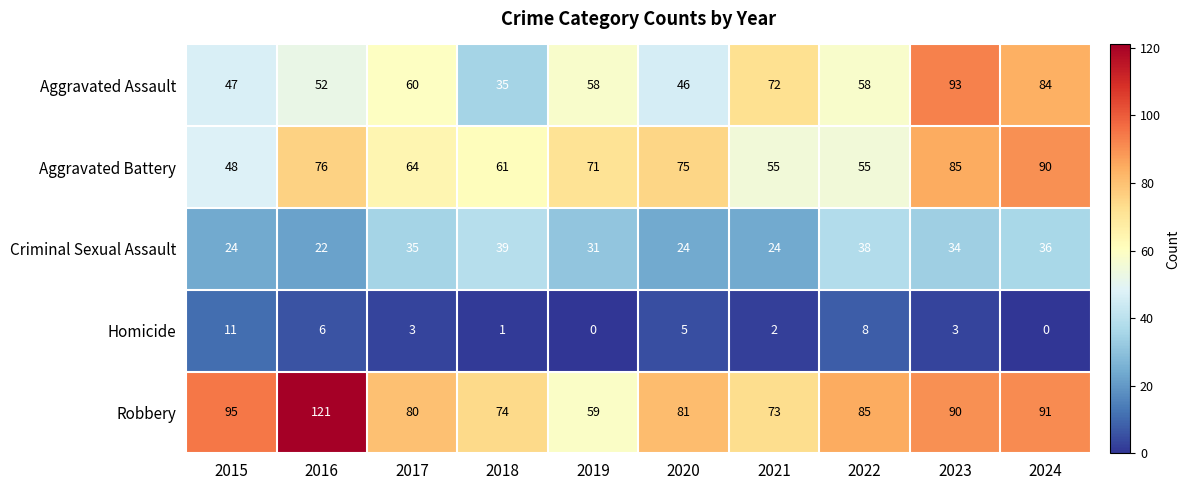

Between 2016 and 2020, which series saw the biggest shift?

Robbery